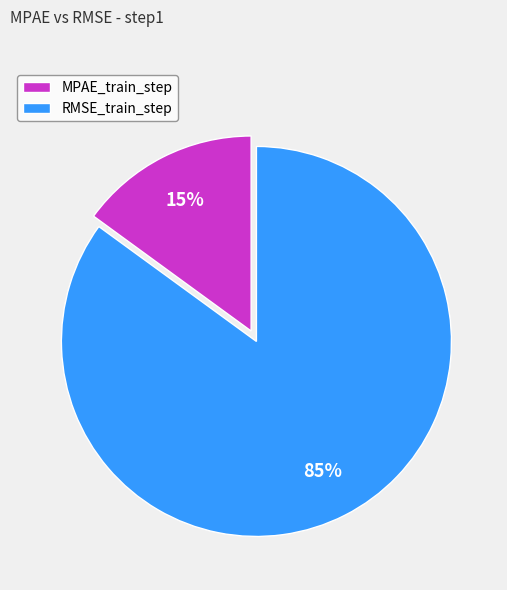

To the nearest percent, what is the combined percentage of MPAE_train_step and RMSE_train_step?

100%